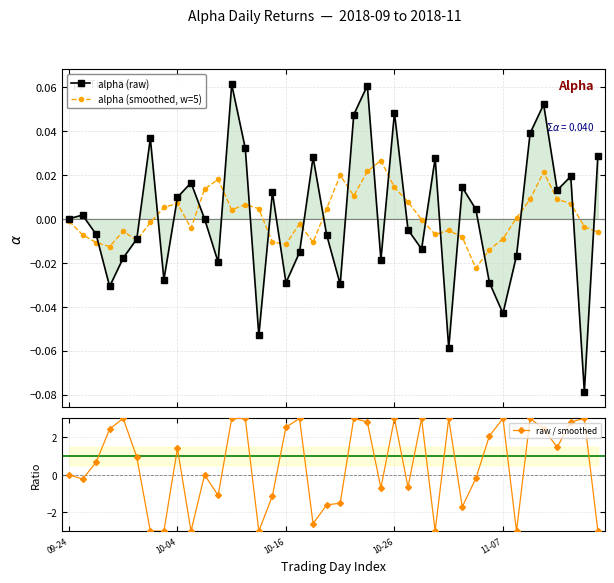

What is the label of the 2nd point from the right?

38